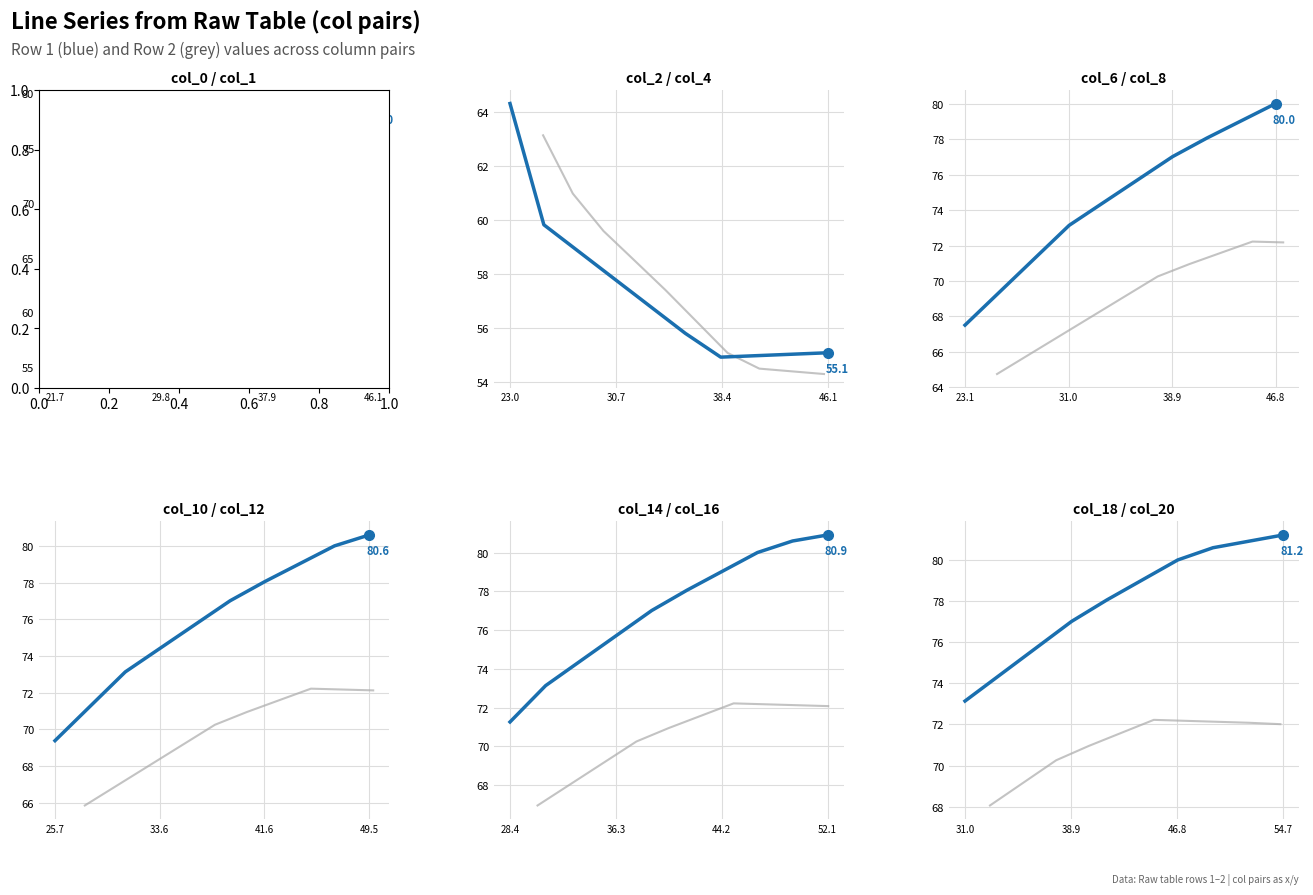

What is the label of the 10th point from the right?

21.7